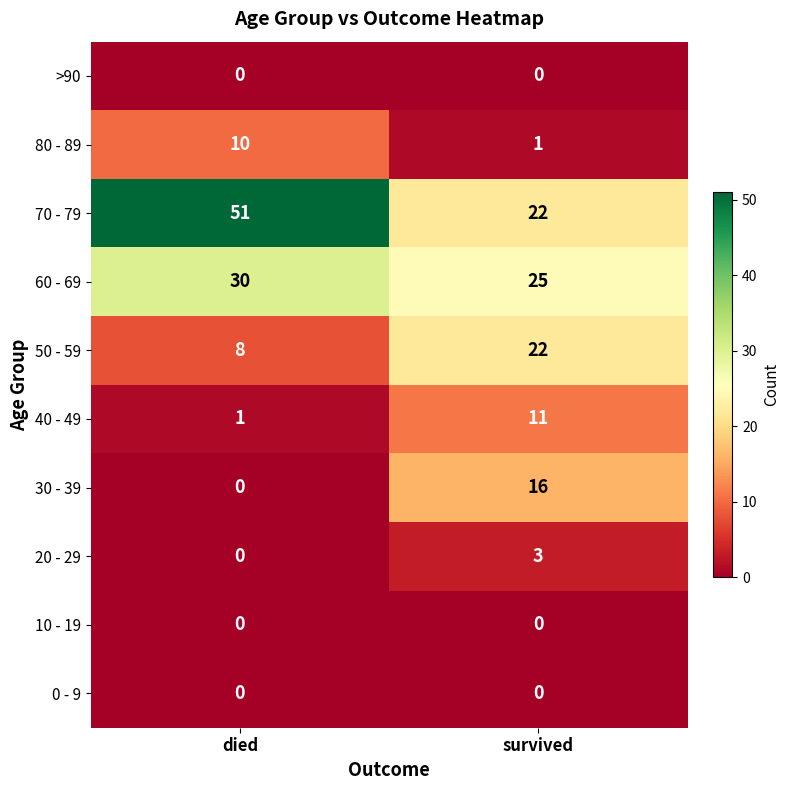

Where is 70 - 79 nearest to the value 36?

survived